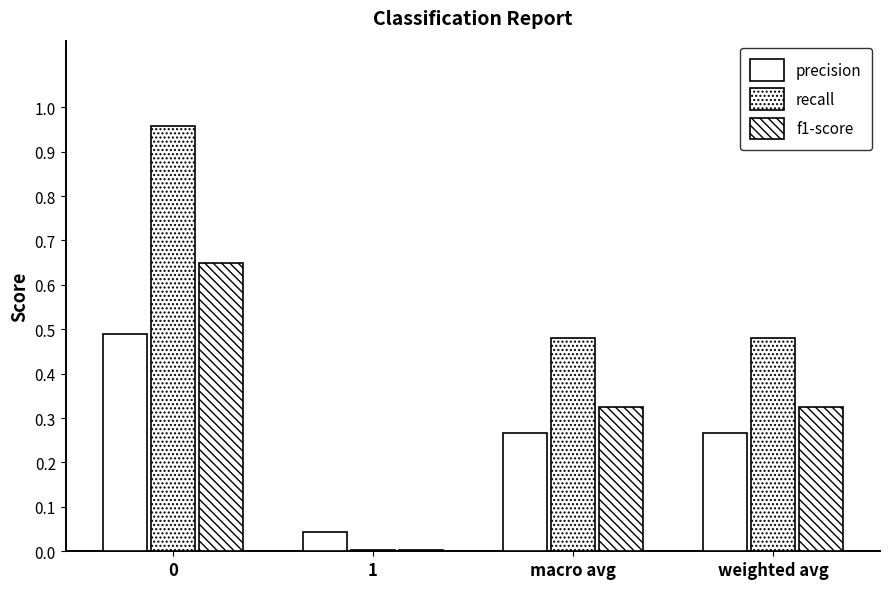

What is the difference between the maximum and minimum values in the f1-score series?

0.6